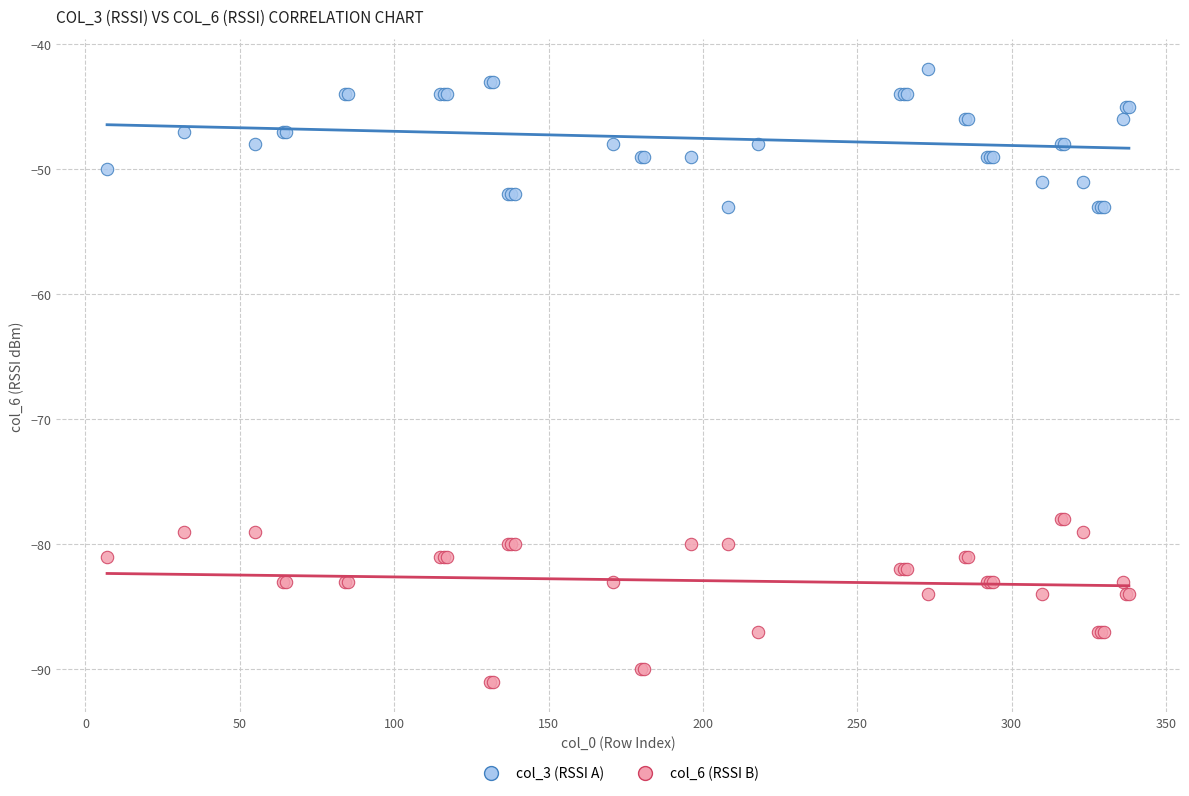

Which series reaches the maximum Y coordinate?

col_3 (RSSI A)